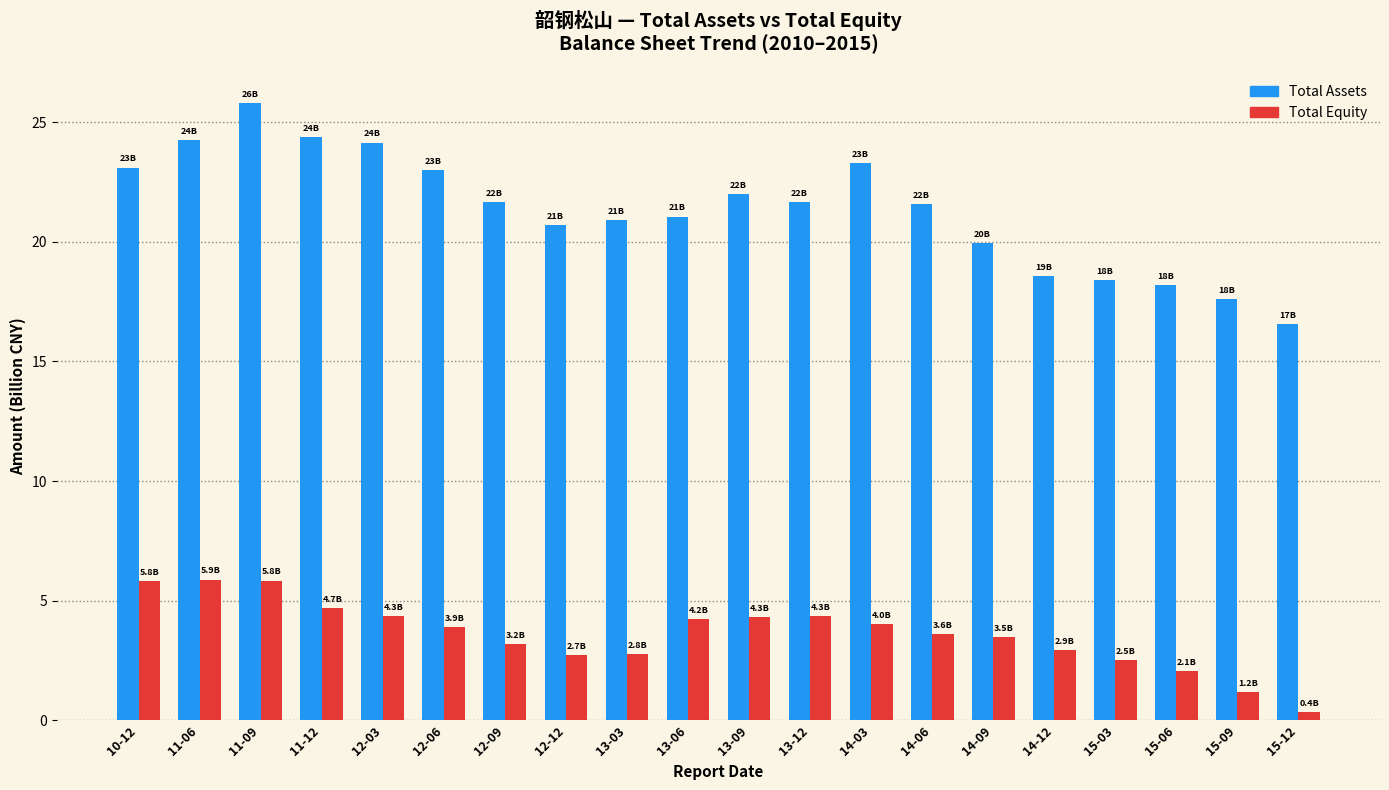

What is the label of the 13th bar from the left?

14-03